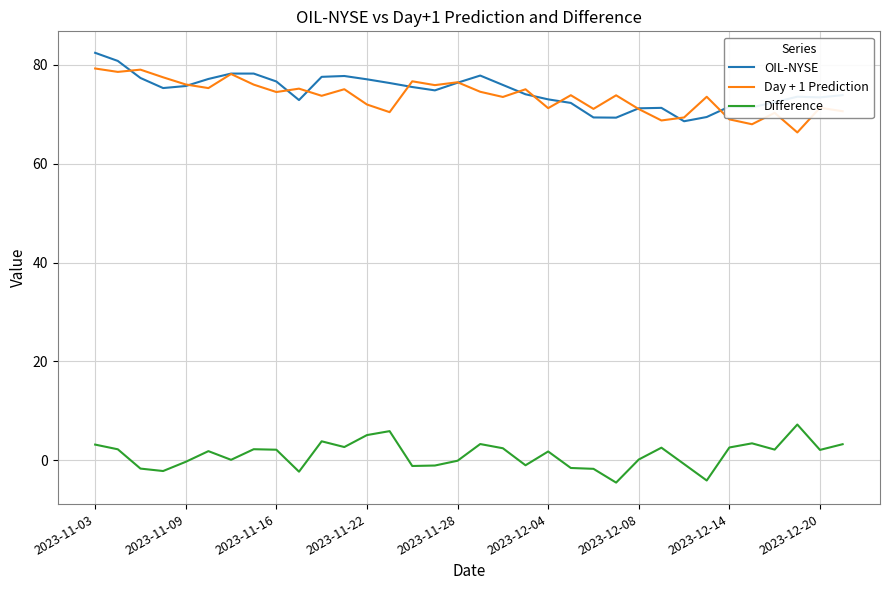

How many values in the Day + 1 Prediction series are below 73?

13